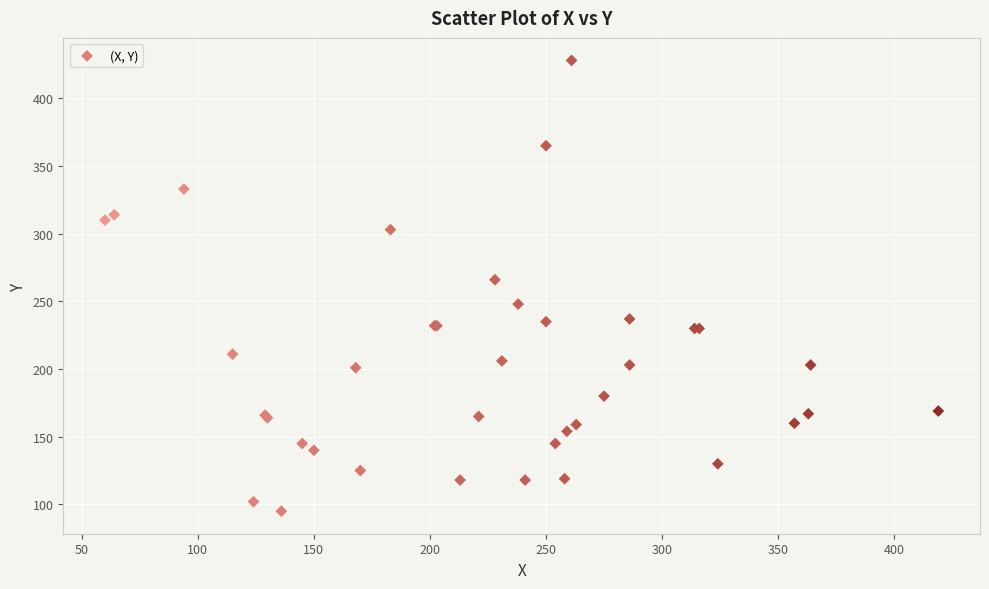

What Y value in the scatter plot is closest to 261?

266